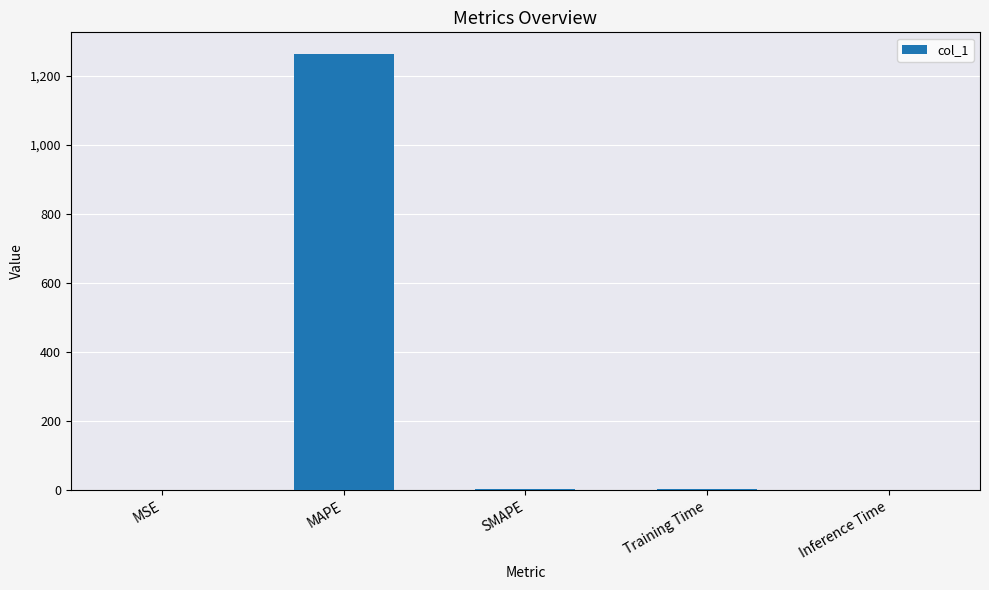

What is the greatest value displayed?

1262.1